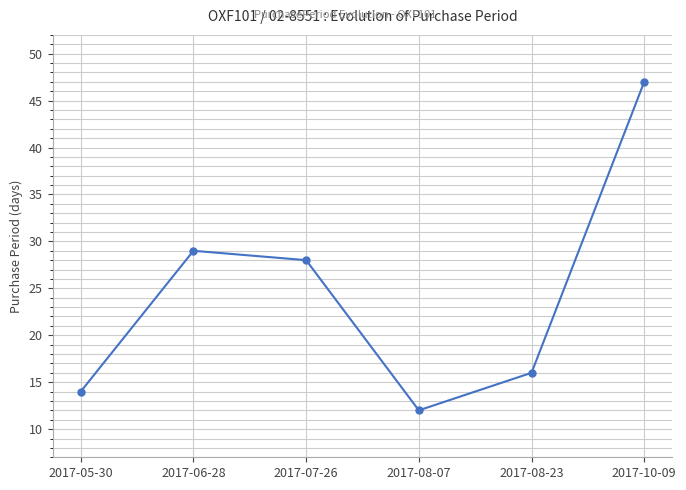

List the labels in order of value, smallest first.

2017-08-07, 2017-05-30, 2017-08-23, 2017-07-26, 2017-06-28, 2017-10-09